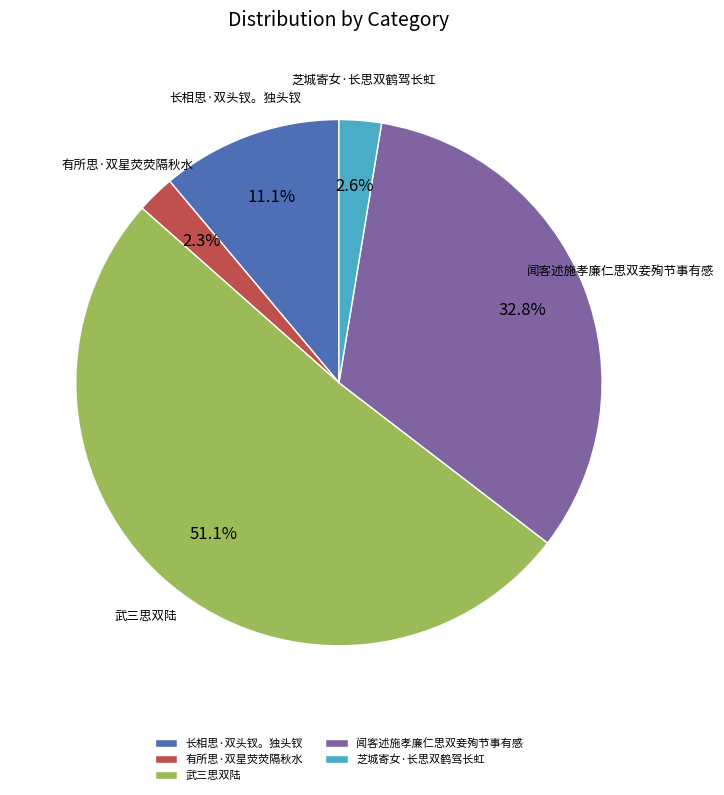

To the nearest percent, what is the combined percentage of 芝城寄女·长思双鹤驾长虹 and 长相思·双头钗。独头钗?

14%